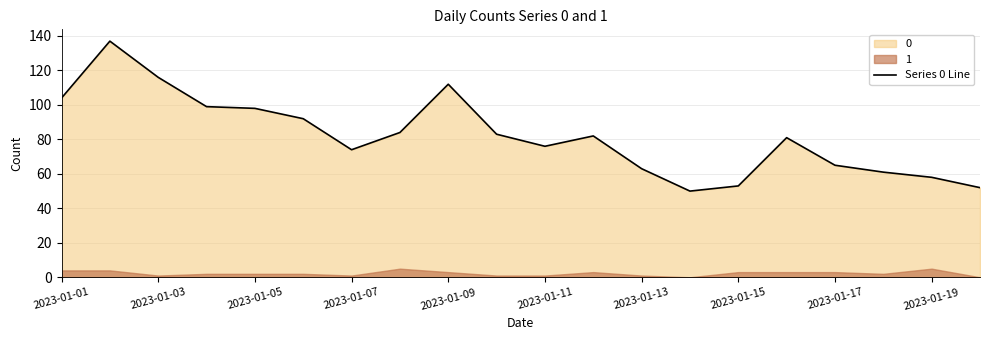

What is the maximum value shown in the chart?

137